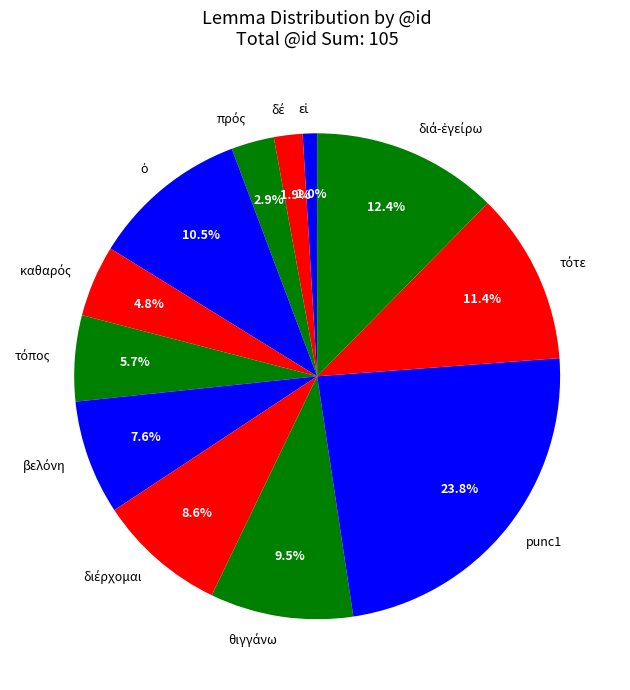

Is there any slice that represents more than half of the pie?

No